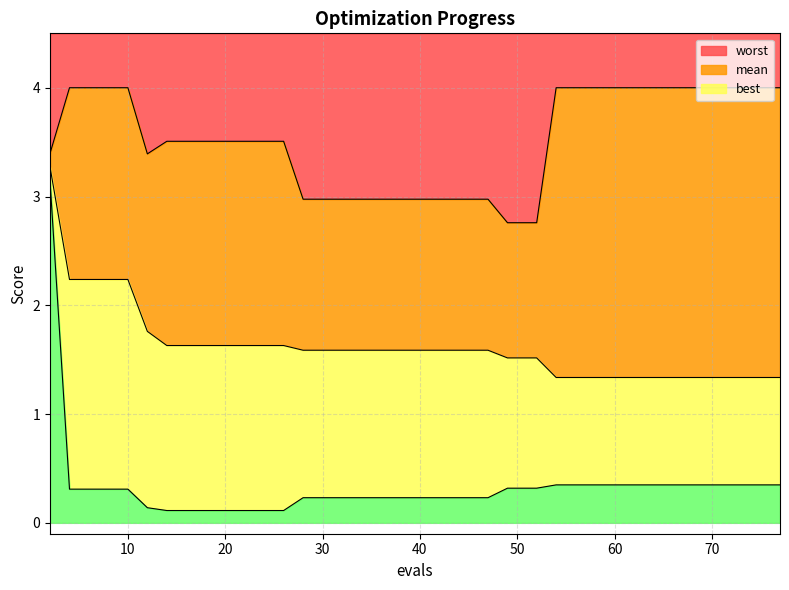

Which series changed the most between 4 and 18?

mean